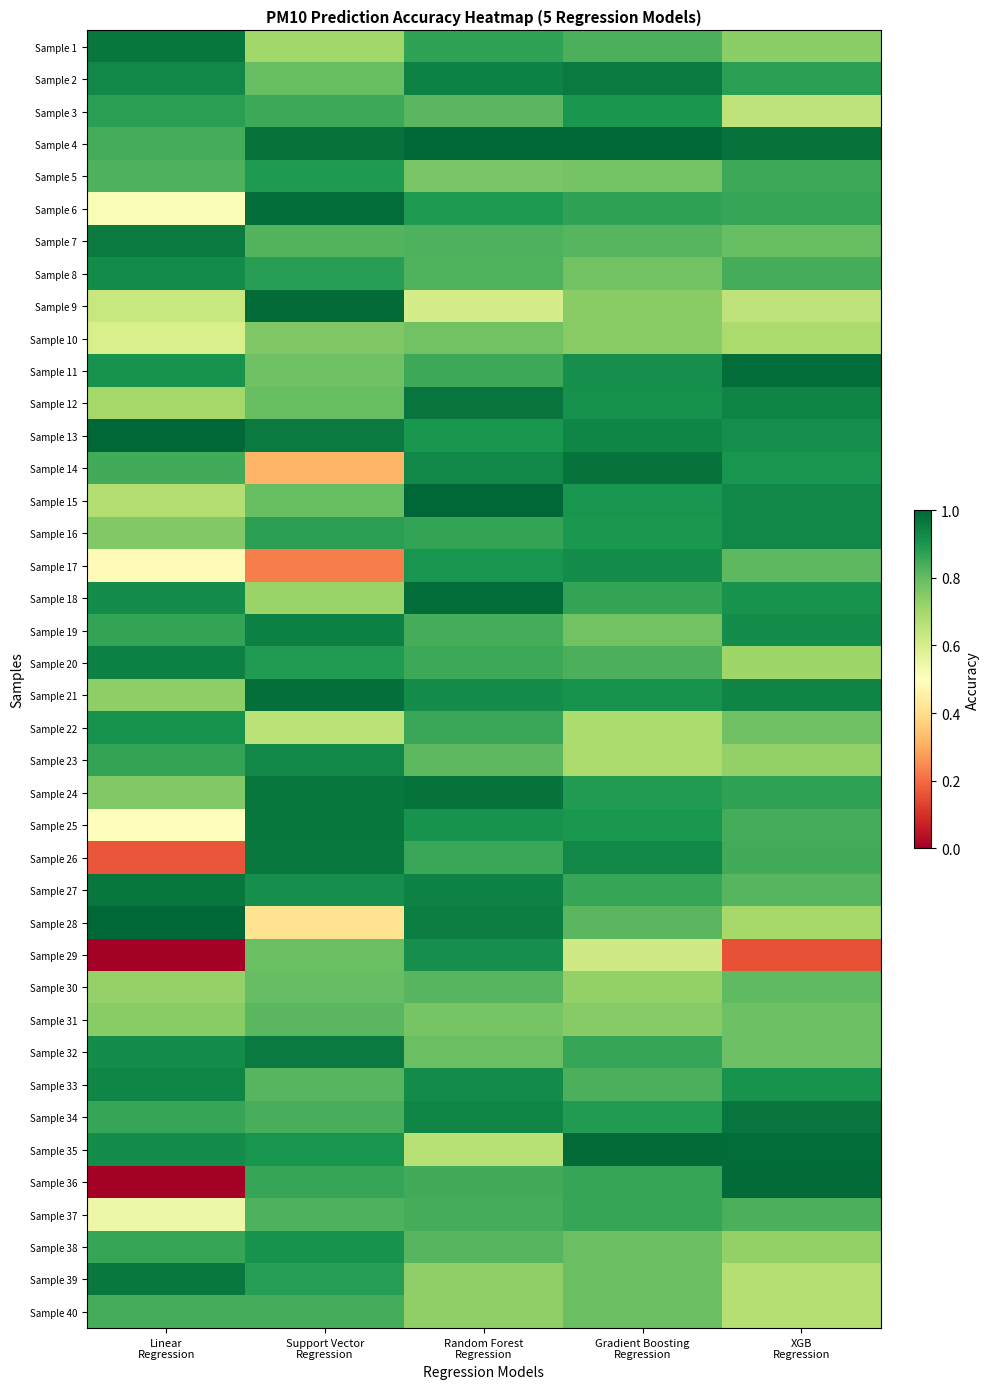

Rank the series by their maximum value, from lowest to highest.

Sample 10, Sample 31, Sample 30, Sample 40, Sample 37, Sample 5, Sample 3, Sample 22, Sample 38, Sample 29, Sample 17, Sample 8, Sample 16, Sample 23, Sample 33, Sample 20, Sample 19, Sample 2, Sample 7, Sample 32, Sample 26, Sample 39, Sample 27, Sample 1, Sample 25, Sample 34, Sample 12, Sample 14, Sample 24, Sample 21, Sample 6, Sample 18, Sample 11, Sample 36, Sample 35, Sample 9, Sample 28, Sample 4, Sample 15, Sample 13